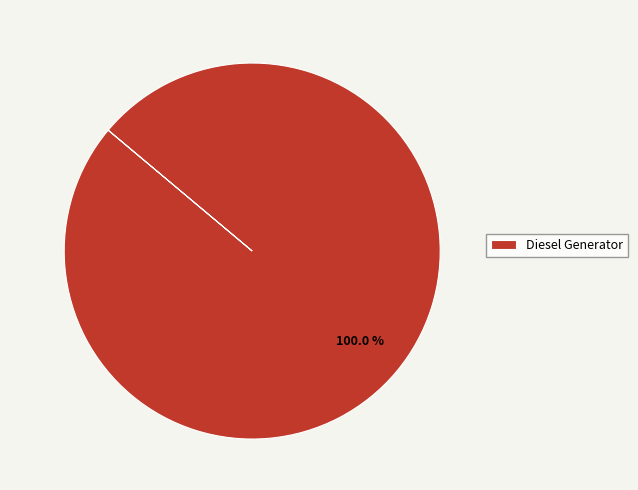

Does Diesel Generator represent more than half of the total?

Yes